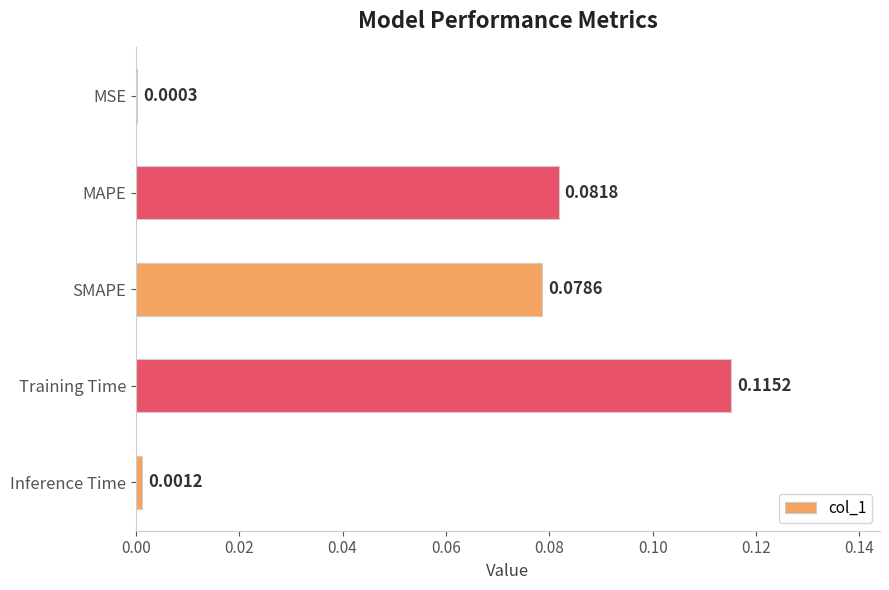

Which has a higher value, Training Time or SMAPE?

Training Time